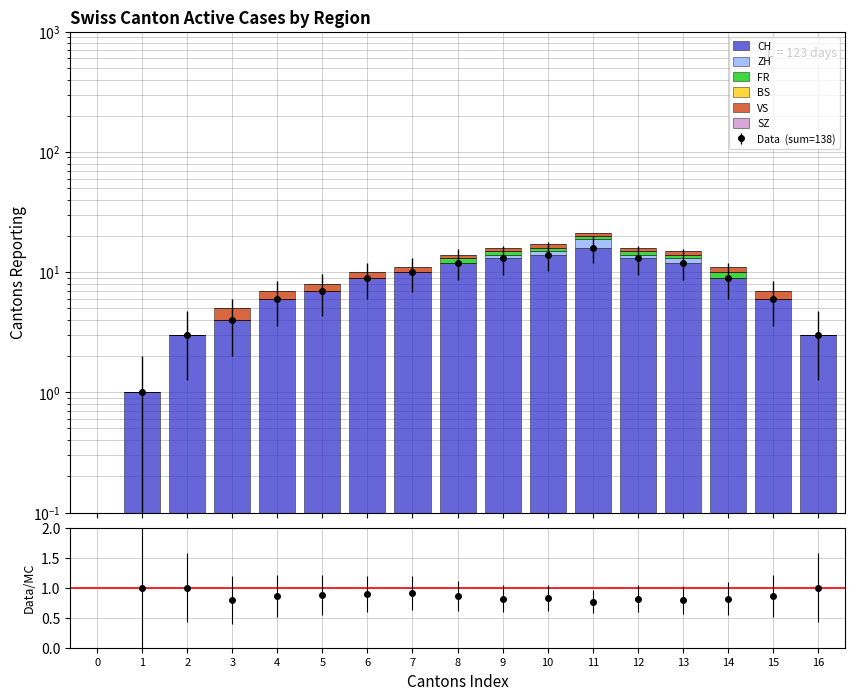

The value of VS at 11 is 1.6. True or false?

False